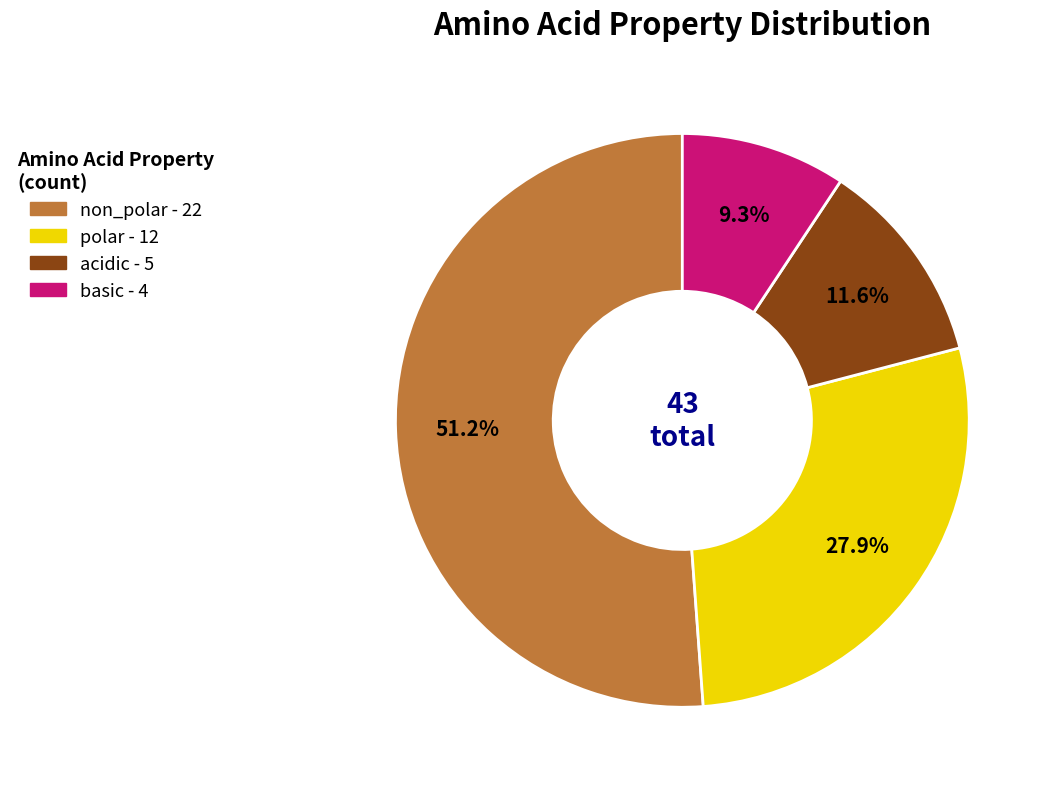

What percentage is NOT represented by basic?

90.7%